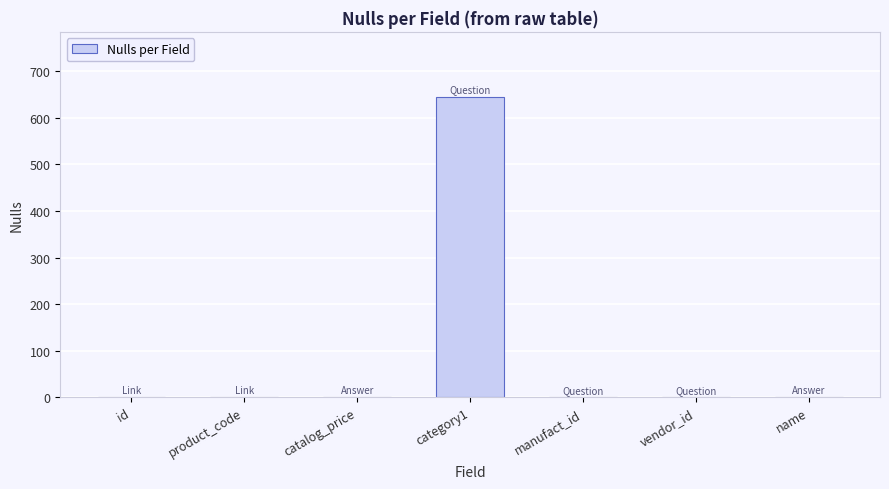

At which category does the chart reach its peak across all series?

category1